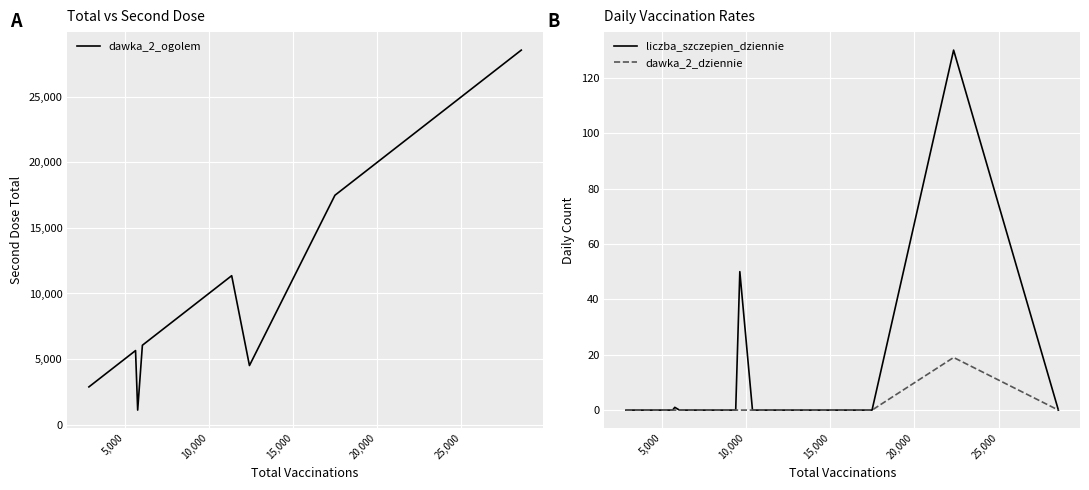

True or false: dawka_2_ogolem has more than 1 interior local peaks.

True